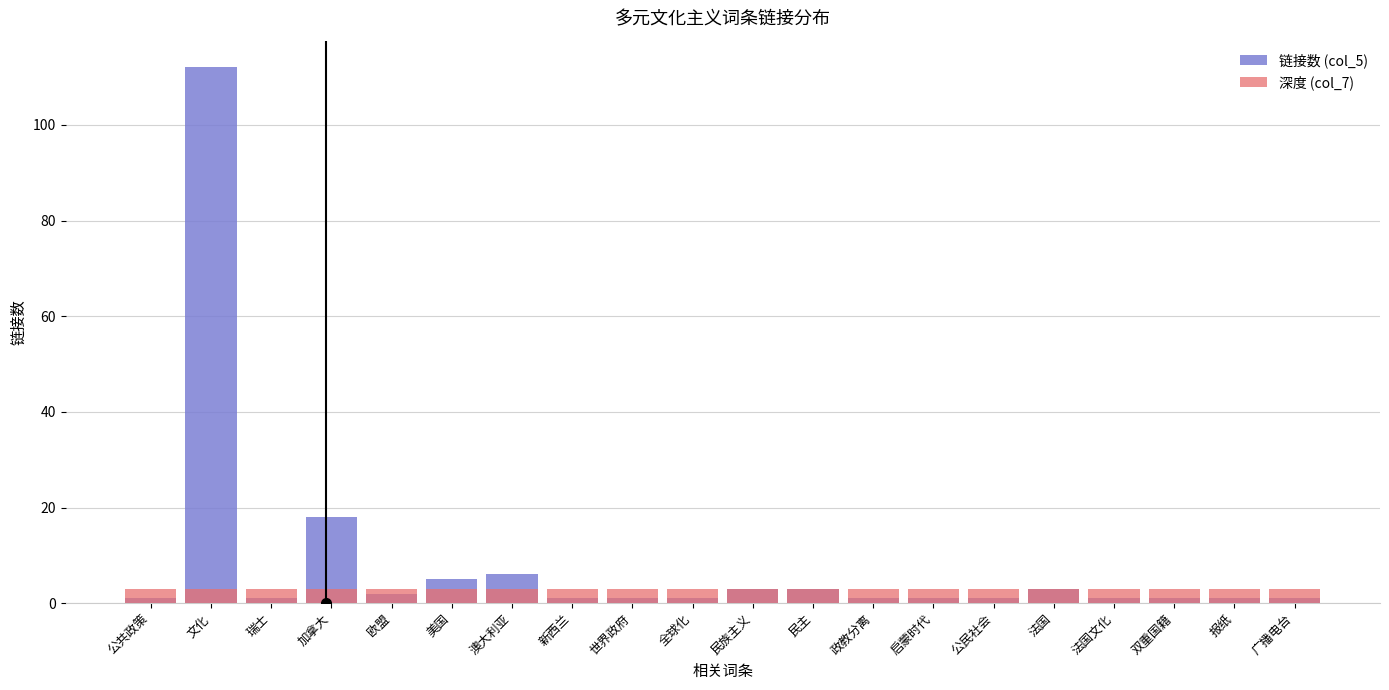

Which has a higher value, 美国 or 公民社会?

美国